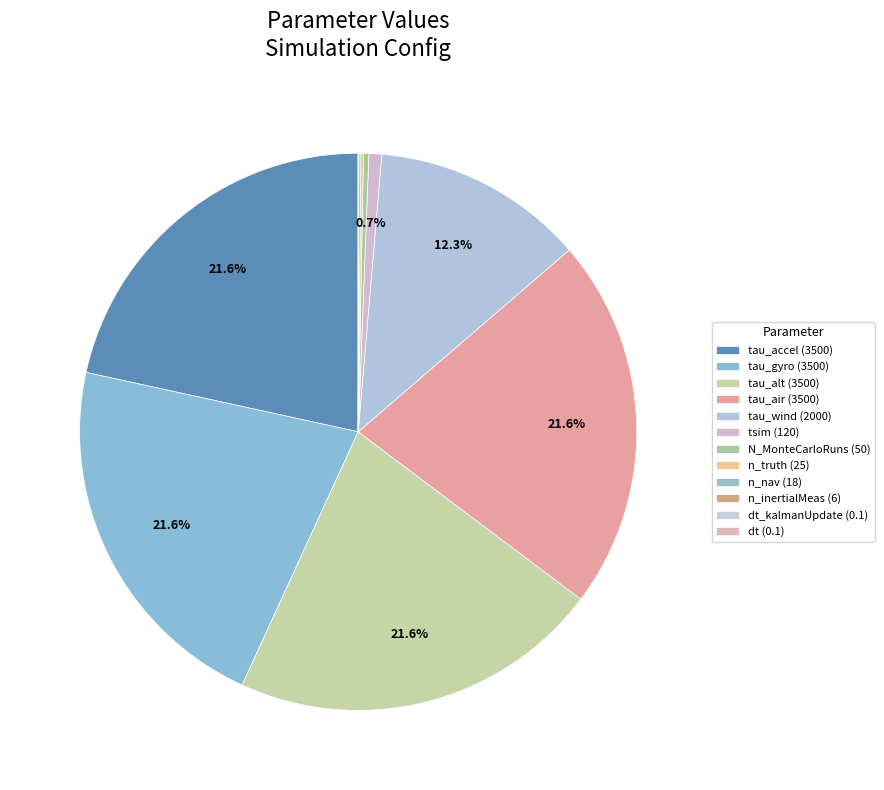

Is it true that n_truth (25) is 15% of the pie?

False